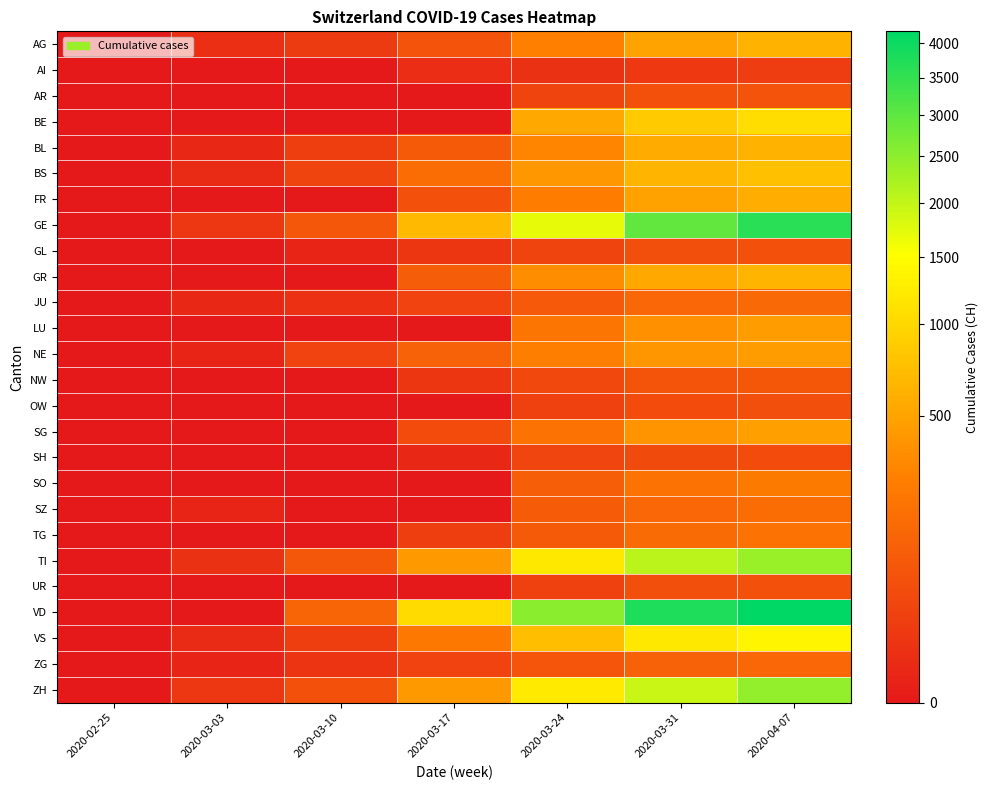

Reading right to left, transcribe all the data shown in this chart.

AG: 2020-04-07=626	2020-03-31=499	2020-03-24=266	2020-03-17=67	2020-03-10=17	2020-03-03=6	2020-02-25=0
AI: 2020-04-07=20	2020-03-31=14	2020-03-24=8	2020-03-17=5	2020-03-10=0	2020-03-03=0	2020-02-25=0
AR: 2020-04-07=65	2020-03-31=58	2020-03-24=33	2020-03-17=0	2020-03-10=0	2020-03-03=0	2020-02-25=0
BE: 2020-04-07=1073	2020-03-31=856	2020-03-24=532	2020-03-17=0	2020-03-10=0	2020-03-03=0	2020-02-25=0
BL: 2020-04-07=625	2020-03-31=561	2020-03-24=306	2020-03-17=89	2020-03-10=22	2020-03-03=2	2020-02-25=0
BS: 2020-04-07=754	2020-03-31=653	2020-03-24=410	2020-03-17=164	2020-03-10=33	2020-03-03=3	2020-02-25=0
FR: 2020-04-07=588	2020-03-31=491	2020-03-24=255	2020-03-17=59	2020-03-10=0	2020-03-03=0	2020-02-25=0
GE: 2020-04-07=3621	2020-03-31=2958	2020-03-24=1699	2020-03-17=692	2020-03-10=76	2020-03-03=13	2020-02-25=0
GL: 2020-04-07=59	2020-03-31=53	2020-03-24=33	2020-03-17=12	2020-03-10=1	2020-03-03=0	2020-02-25=0
GR: 2020-04-07=649	2020-03-31=547	2020-03-24=343	2020-03-17=101	2020-03-10=0	2020-03-03=0	2020-02-25=0
JU: 2020-04-07=149	2020-03-31=140	2020-03-24=82	2020-03-17=29	2020-03-10=7	2020-03-03=2	2020-02-25=0
LU: 2020-04-07=449	2020-03-31=375	2020-03-24=205	2020-03-17=0	2020-03-10=0	2020-03-03=0	2020-02-25=0
NE: 2020-04-07=444	2020-03-31=402	2020-03-24=265	2020-03-17=114	2020-03-10=31	2020-03-03=1	2020-02-25=0
NW: 2020-04-07=79	2020-03-31=70	2020-03-24=42	2020-03-17=12	2020-03-10=0	2020-03-03=0	2020-02-25=0
OW: 2020-04-07=56	2020-03-31=46	2020-03-24=25	2020-03-17=0	2020-03-10=0	2020-03-03=0	2020-02-25=0
SG: 2020-04-07=480	2020-03-31=394	2020-03-24=200	2020-03-17=47	2020-03-10=0	2020-03-03=0	2020-02-25=0
SH: 2020-04-07=47	2020-03-31=44	2020-03-24=34	2020-03-17=2	2020-03-10=0	2020-03-03=0	2020-02-25=0
SO: 2020-04-07=237	2020-03-31=196	2020-03-24=104	2020-03-17=0	2020-03-10=0	2020-03-03=0	2020-02-25=0
SZ: 2020-04-07=165	2020-03-31=140	2020-03-24=97	2020-03-17=0	2020-03-10=0	2020-03-03=1	2020-02-25=0
TG: 2020-04-07=199	2020-03-31=155	2020-03-24=88	2020-03-17=23	2020-03-10=0	2020-03-03=0	2020-02-25=0
TI: 2020-04-07=2377	2020-03-31=2091	2020-03-24=1209	2020-03-17=426	2020-03-10=75	2020-03-03=8	2020-02-25=0
UR: 2020-04-07=62	2020-03-31=57	2020-03-24=25	2020-03-17=0	2020-03-10=0	2020-03-03=0	2020-02-25=0
VD: 2020-04-07=4187	2020-03-31=3765	2020-03-24=2547	2020-03-17=1040	2020-03-10=130	2020-03-03=0	2020-02-25=0
VS: 2020-04-07=1383	2020-03-31=1211	2020-03-24=728	2020-03-17=225	2020-03-10=22	2020-03-03=3	2020-02-25=0
ZG: 2020-04-07=138	2020-03-31=114	2020-03-24=72	2020-03-17=29	2020-03-10=10	2020-03-03=1	2020-02-25=0
ZH: 2020-04-07=2433	2020-03-31=1952	2020-03-24=1223	2020-03-17=429	2020-03-10=62	2020-03-03=13	2020-02-25=0